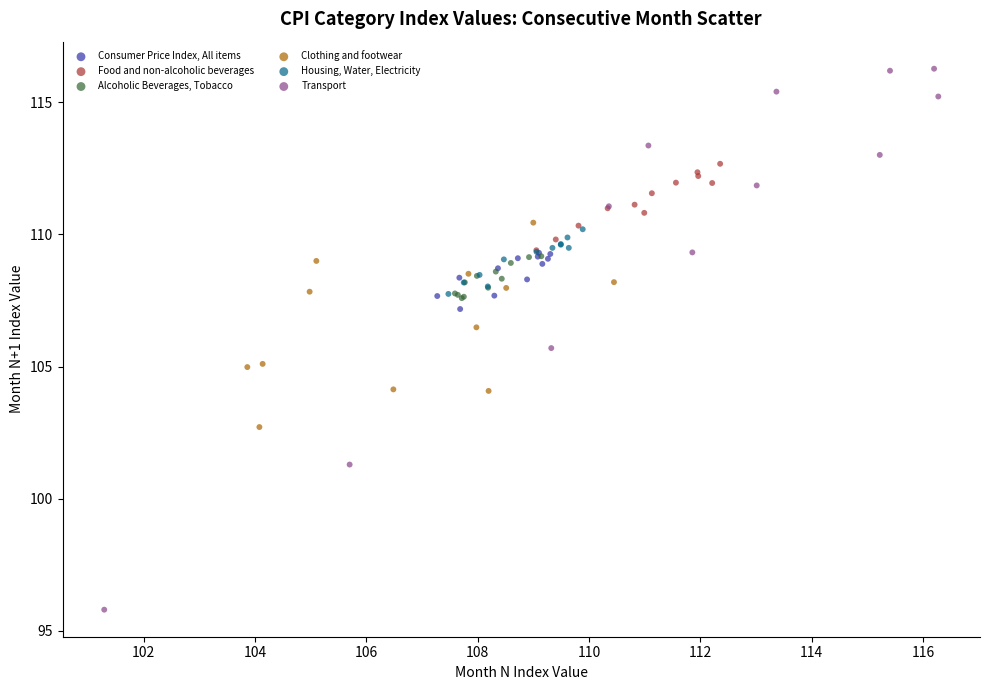

Which series has the widest spread of Y values?

Transport